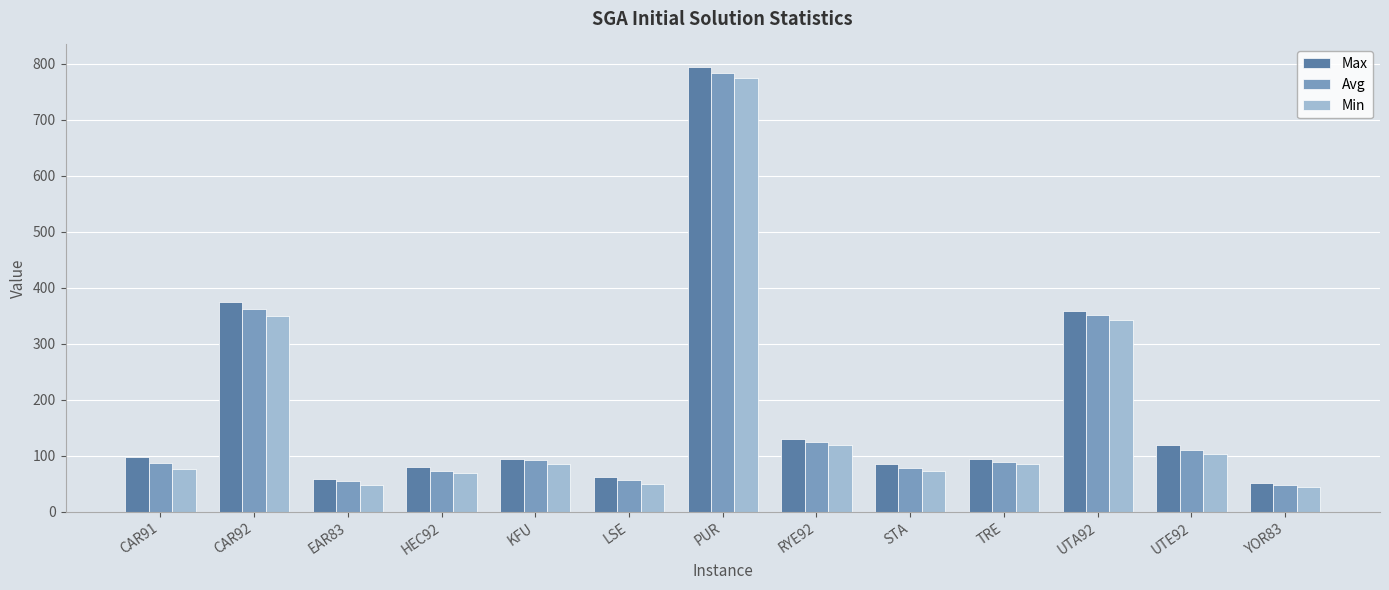

How many data points does each series have?

13